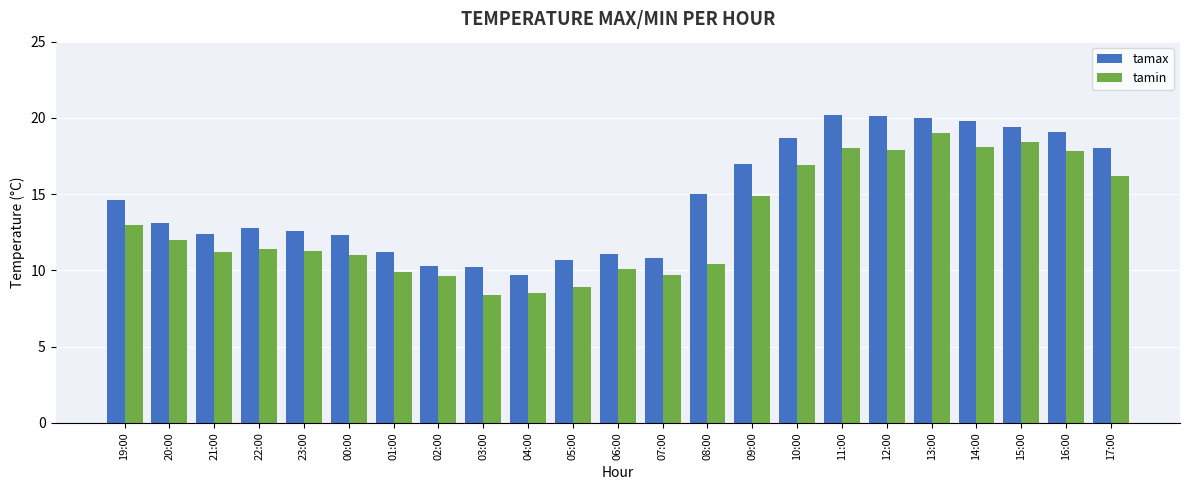

What is the spread (max minus min) of values at 07:00?

1.1